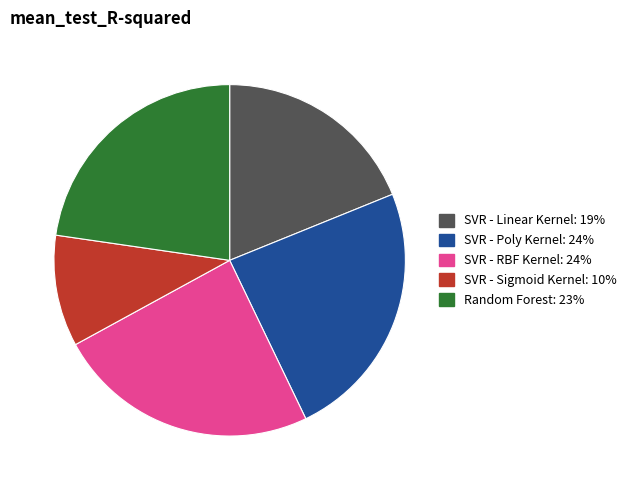

What is the smallest slice in the pie chart?

SVR - Sigmoid Kernel